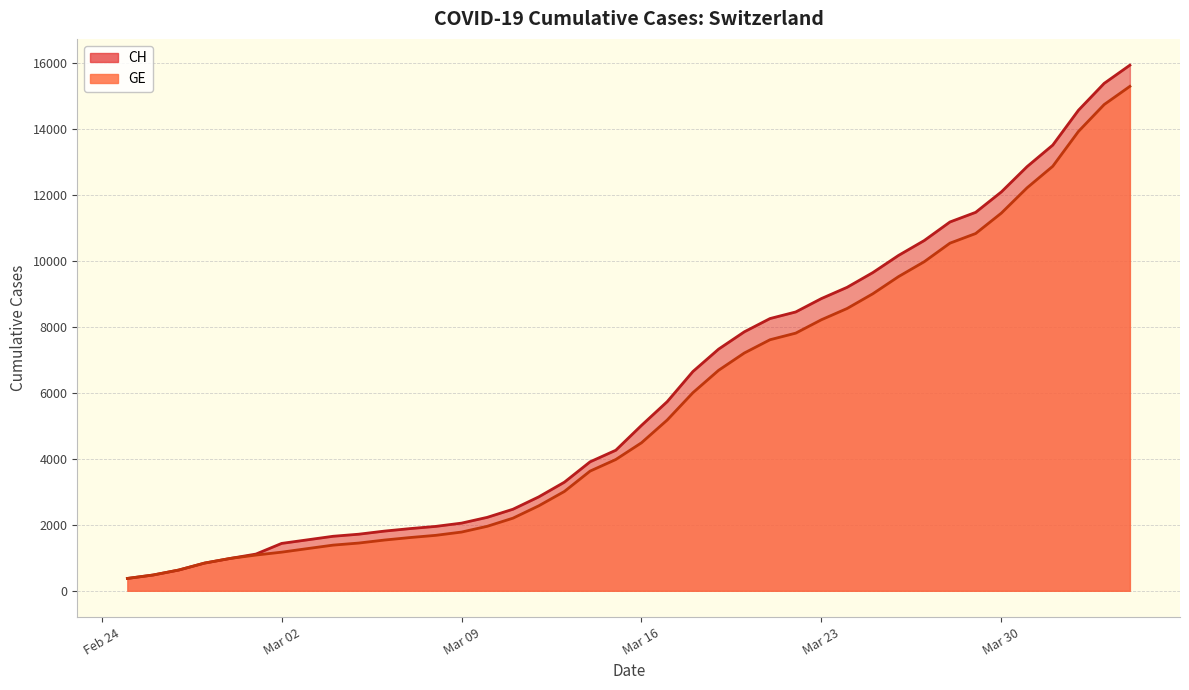

How many data points does each series have?

40